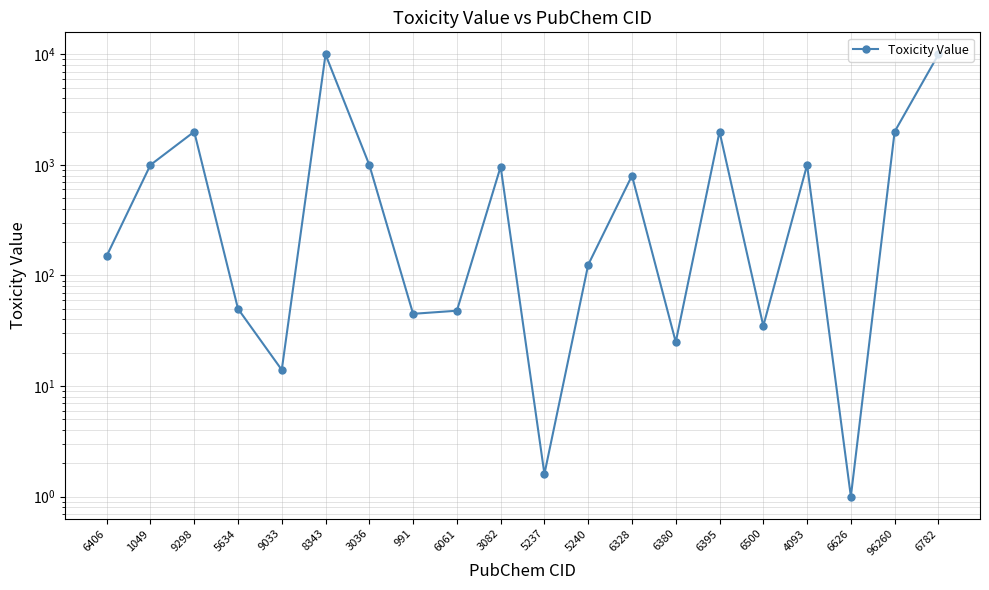

What is the label of the 11th point from the left?

5237